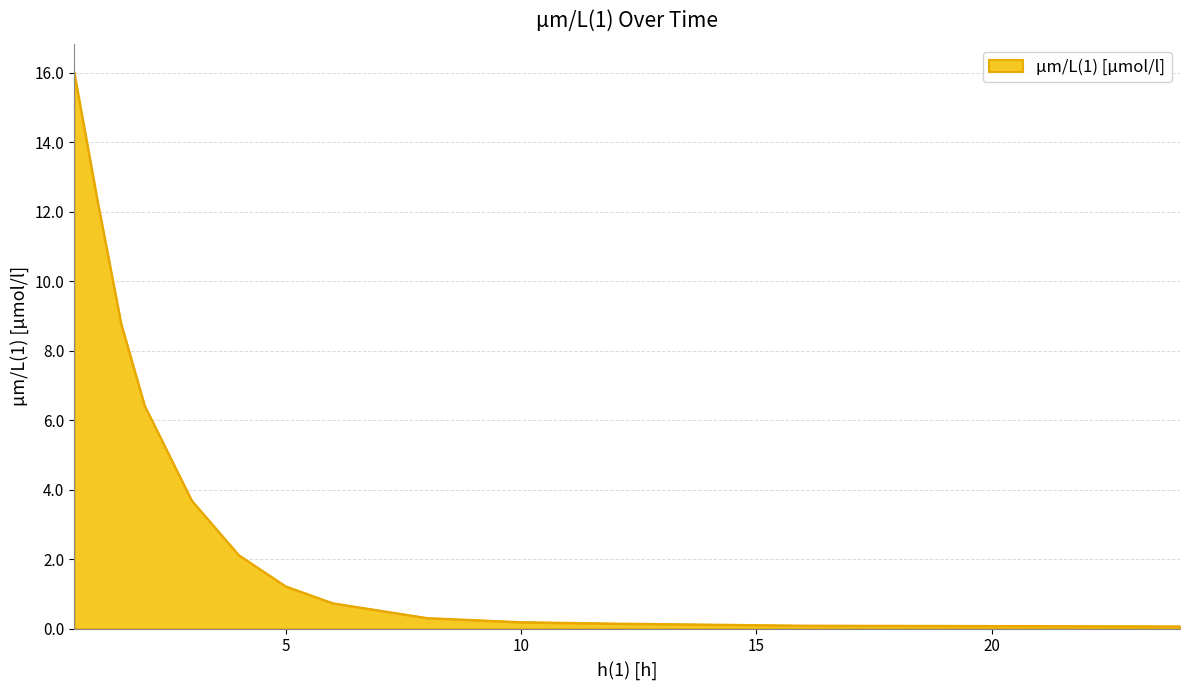

What is the difference between the maximum and minimum values?

16.0